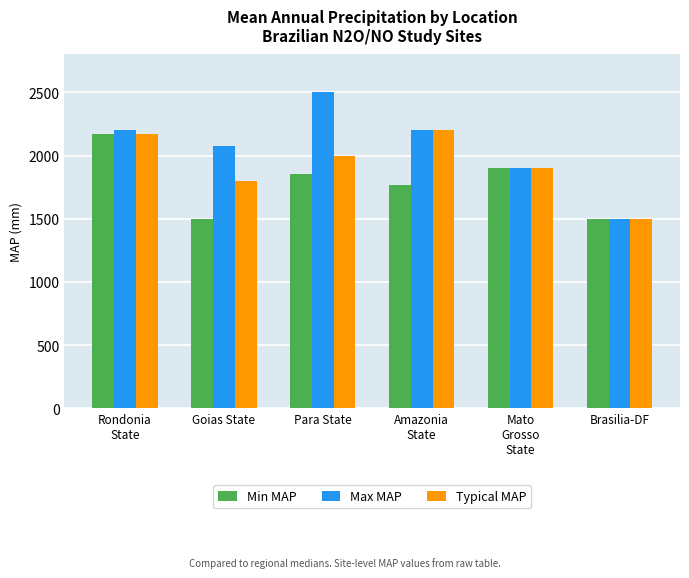

Reading left to right, transcribe all the data shown in this chart.

Min MAP: Rondonia
State=2170	Goias State=1500	Para State=1850	Amazonia
State=1770	Mato
Grosso
State=1900	Brasilia-DF=1500
Max MAP: Rondonia
State=2200	Goias State=2078	Para State=2500	Amazonia
State=2200	Mato
Grosso
State=1900	Brasilia-DF=1500
Typical MAP: Rondonia
State=2170	Goias State=1800	Para State=2000	Amazonia
State=2200	Mato
Grosso
State=1900	Brasilia-DF=1500